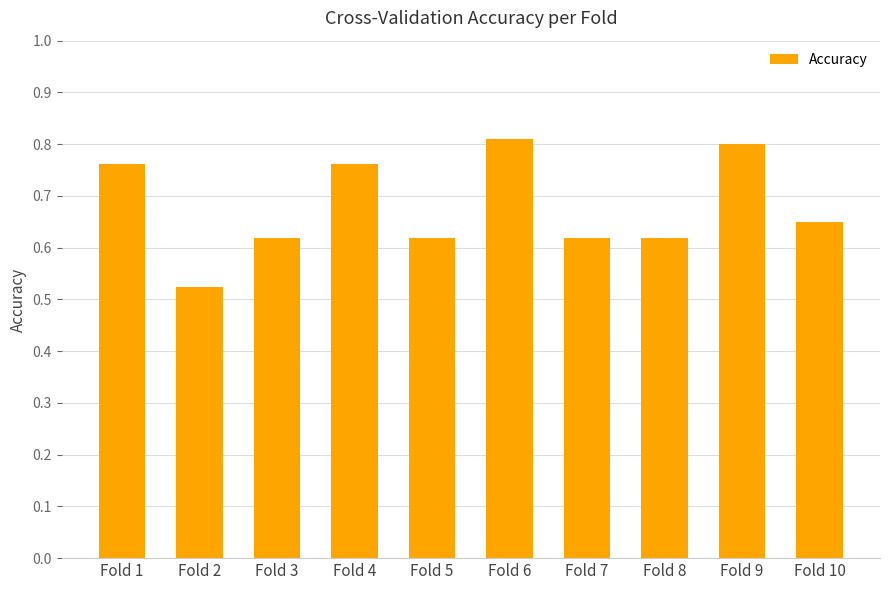

How many distinct data groups are displayed?

1